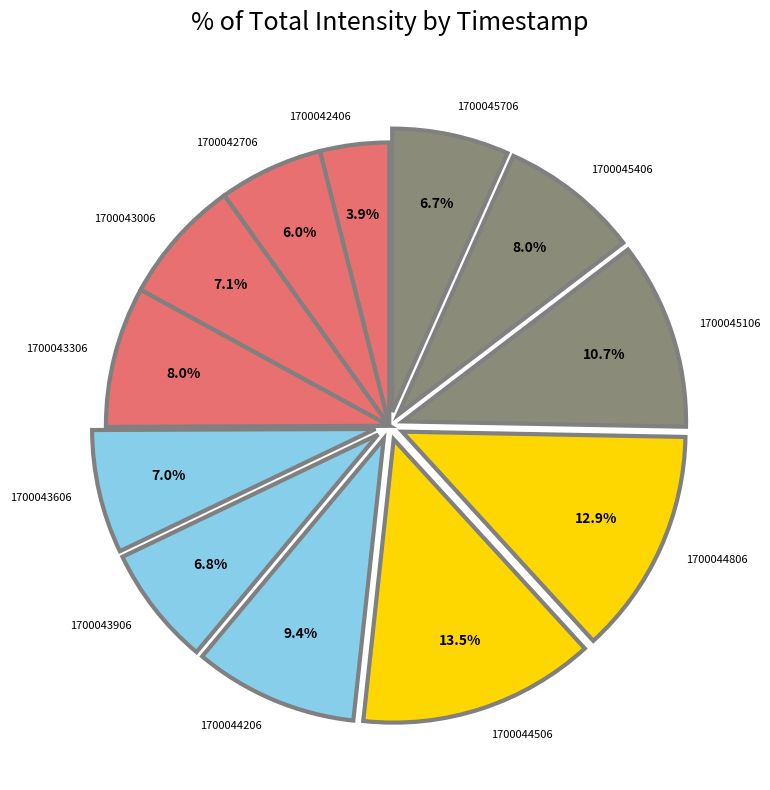

The 1700043906 slice represents 13% of the pie. True or false?

False